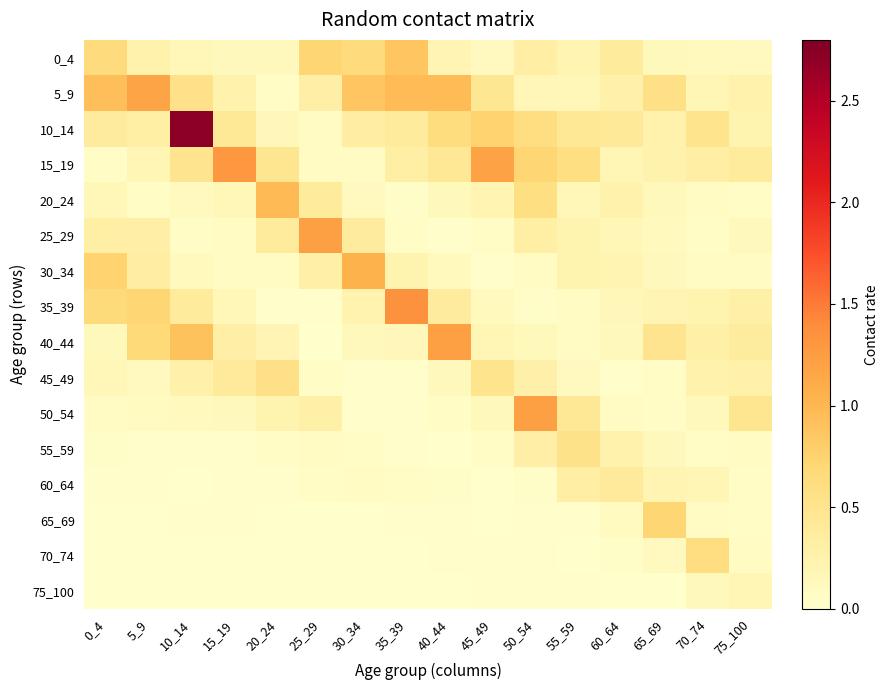

At how many categories does at least one series exceed 0?

16